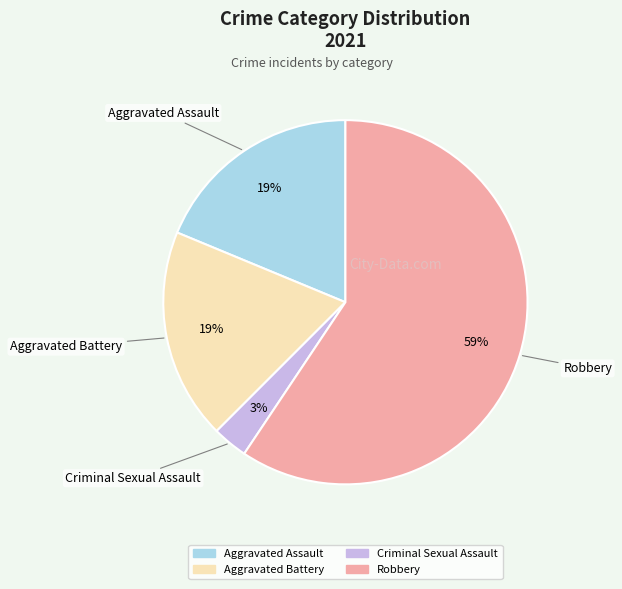

Which slice is the smallest?

Criminal Sexual Assault